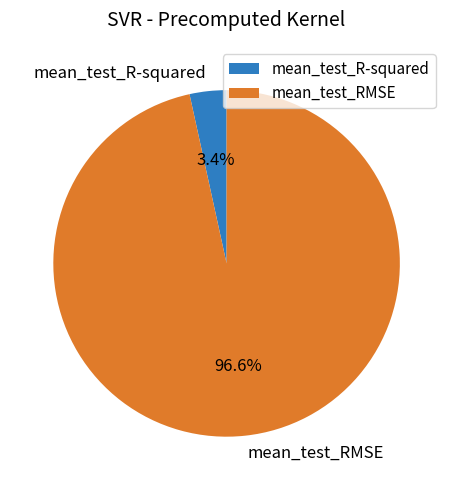

Which has a higher value, mean_test_R-squared or mean_test_RMSE?

mean_test_RMSE